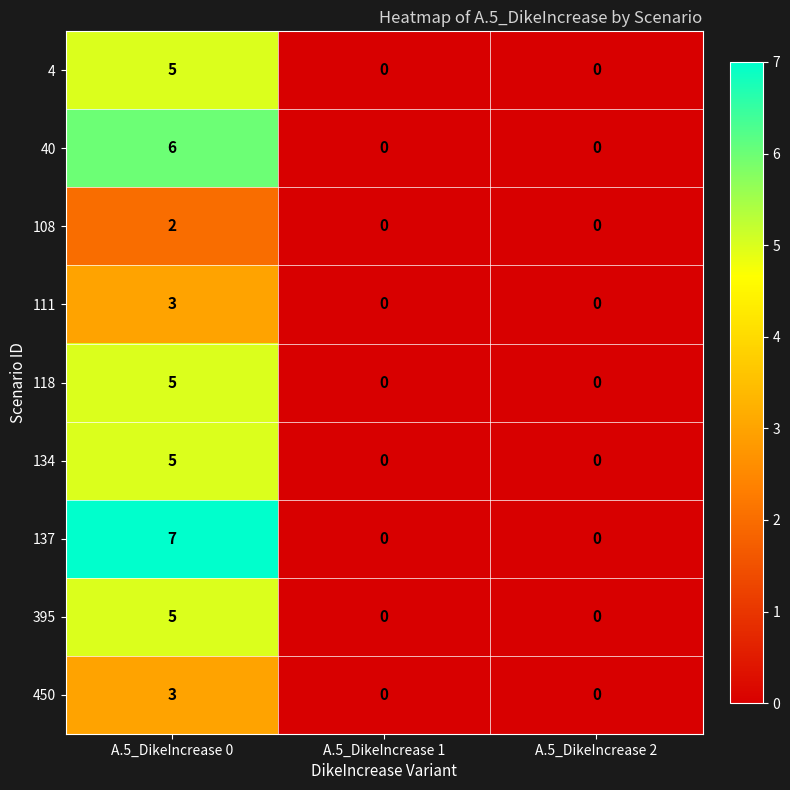

Reading right to left, list all the values displayed in this chart.

4: 0	0	5
40: 0	0	6
108: 0	0	2
111: 0	0	3
118: 0	0	5
134: 0	0	5
137: 0	0	7
395: 0	0	5
450: 0	0	3